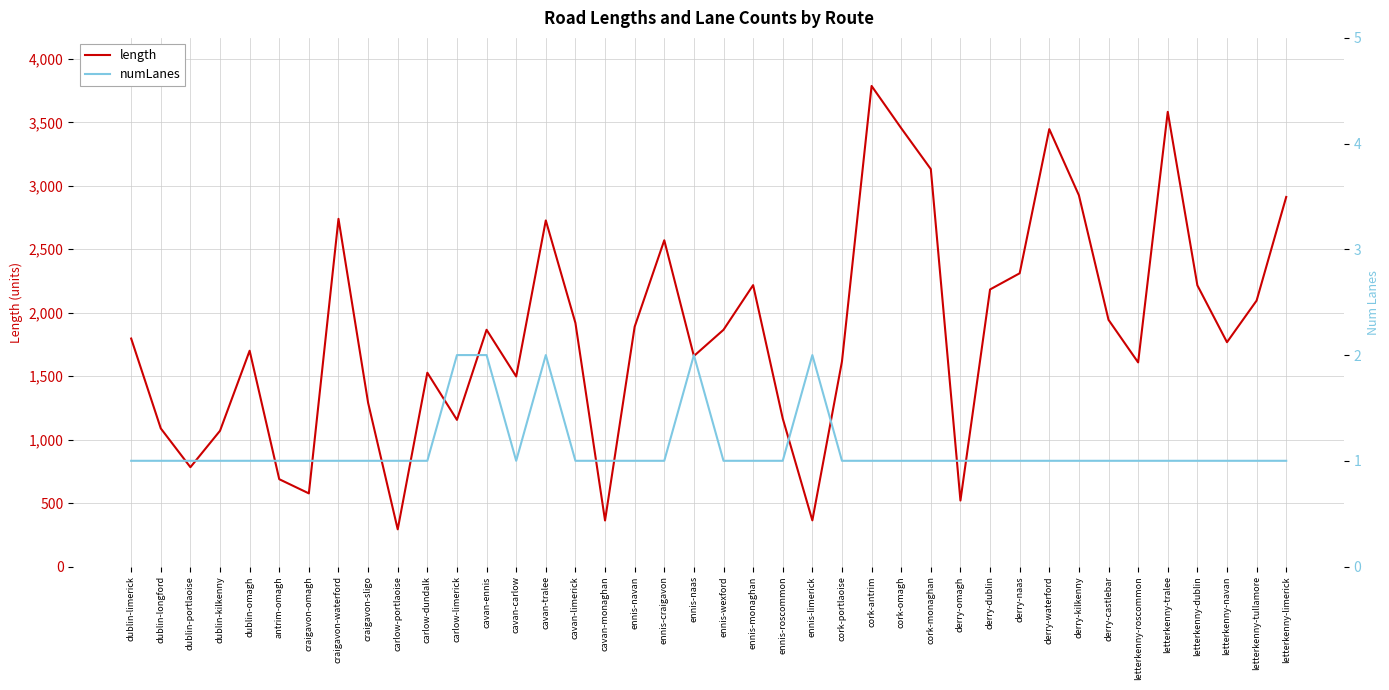

What is the sum of all numLanes values?

45.0